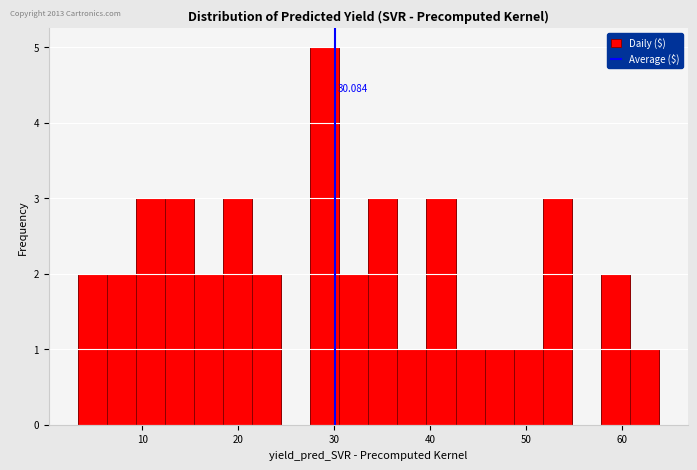

Around what value on the x-axis is the tallest bar? Give the approximate position of its centre, as read against the axis.

29